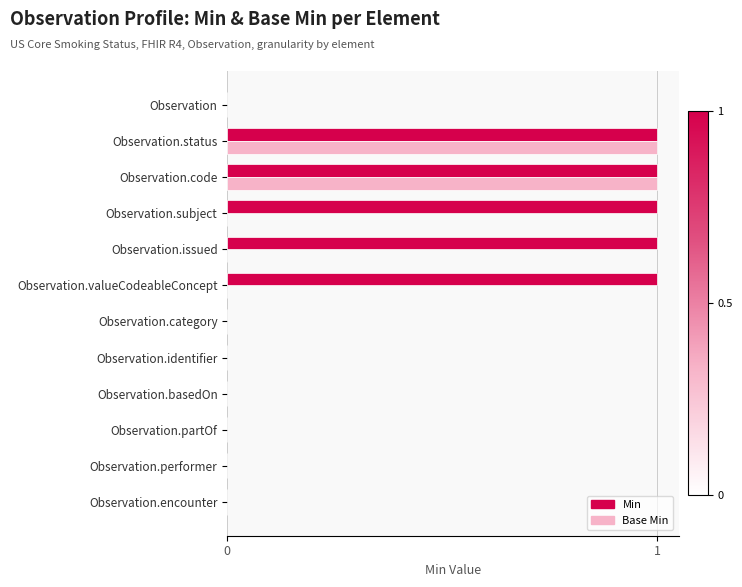

Which series changed the most between Observation.status and Observation.subject?

Base Min